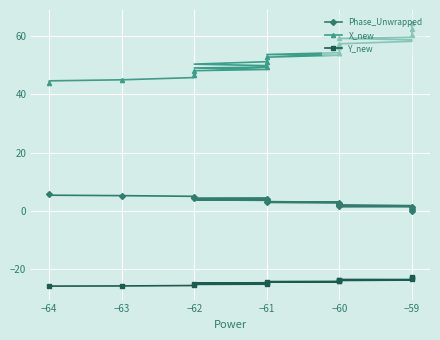

True or false: X_new and Y_new intersect in this chart.

False